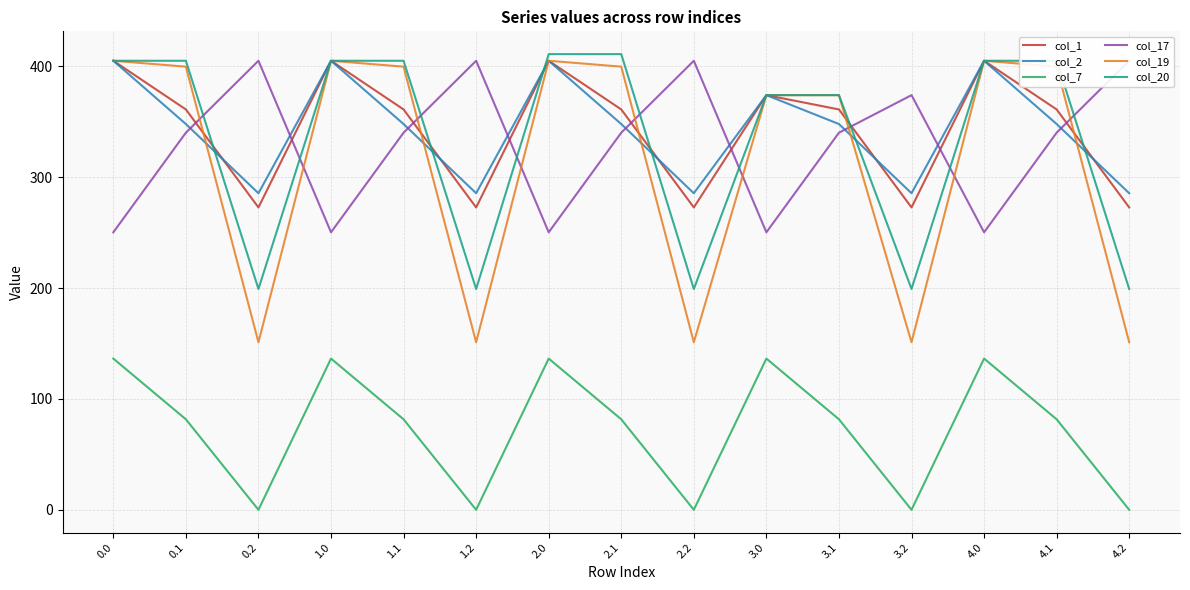

How many lines are shown in the chart?

6